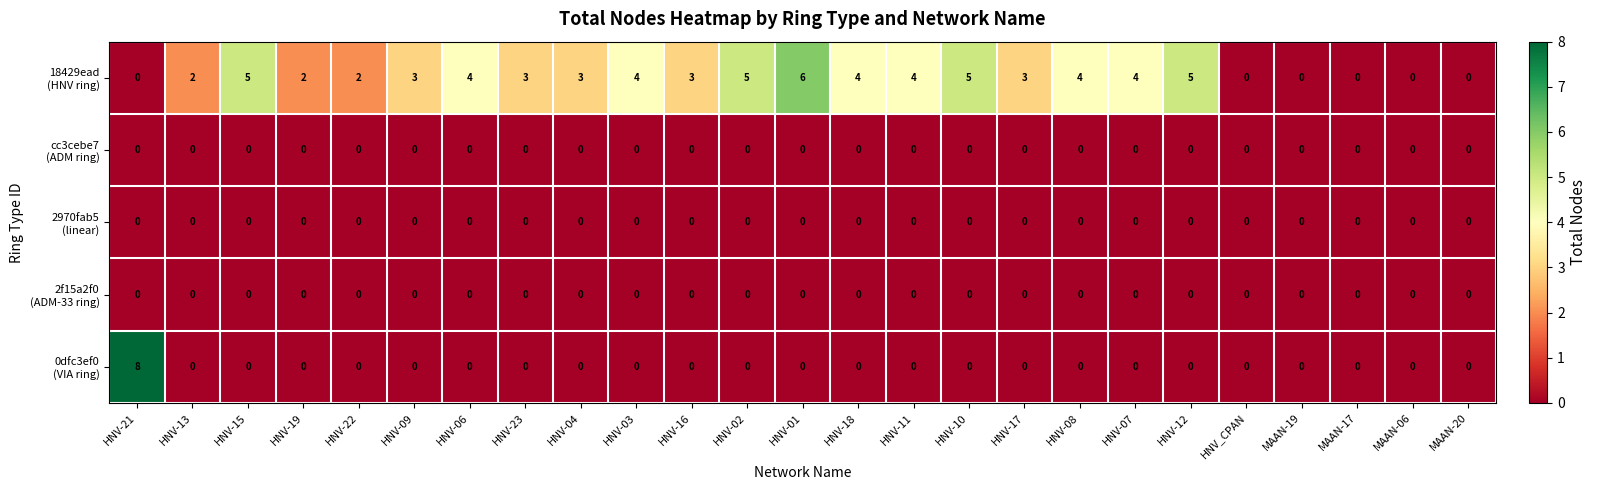

What is the total value across all series at HNV-03?

4